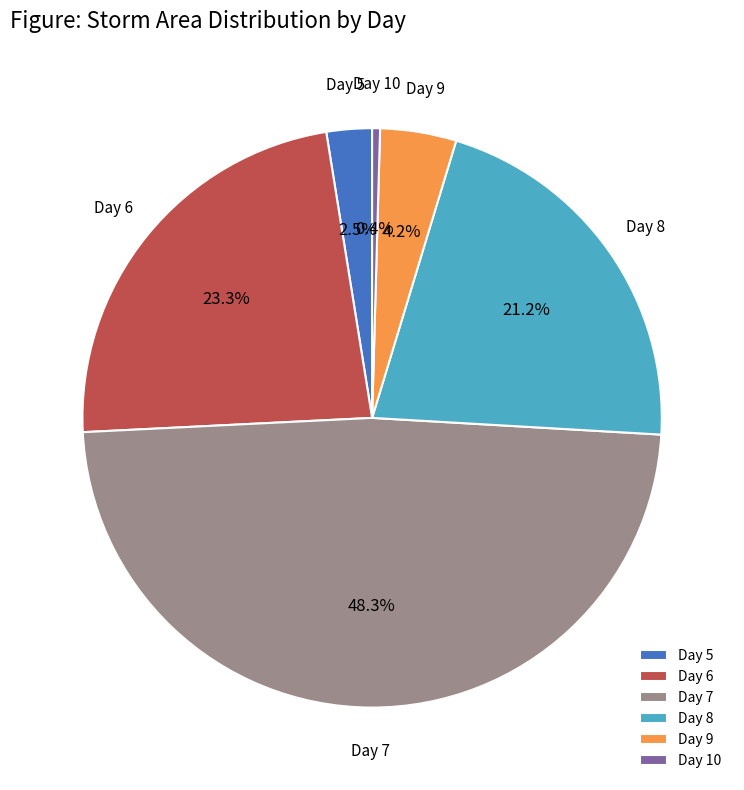

Is the sum of Day 7 and Day 9 greater than half?

Yes